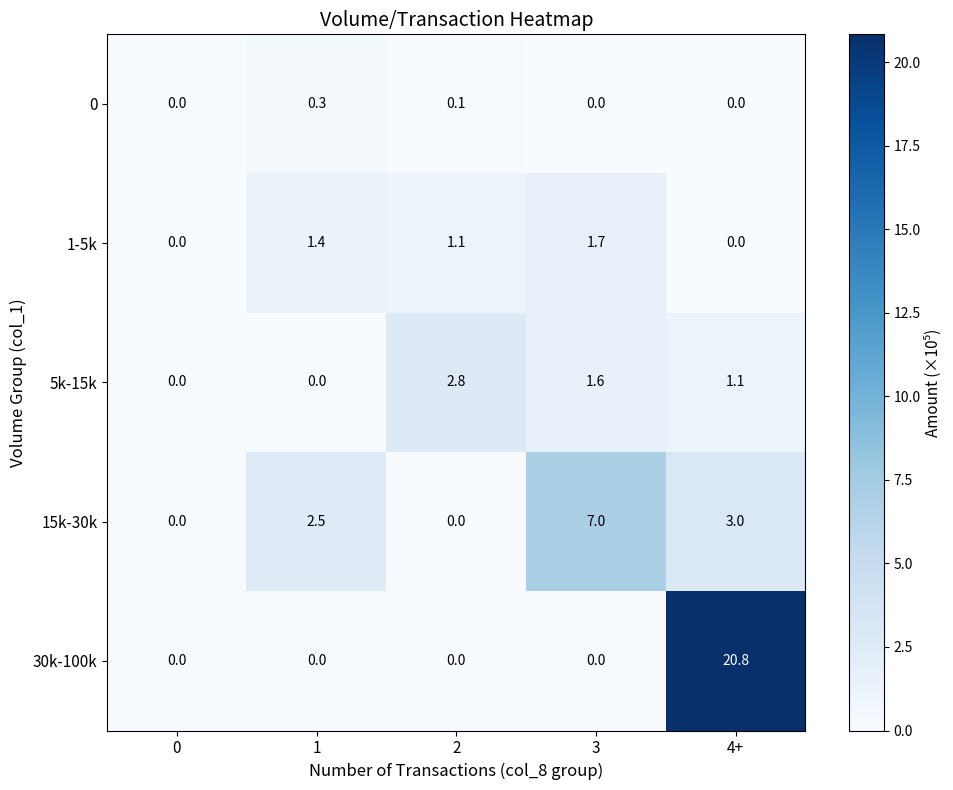

Which series has the widest spread of values?

30k-100k